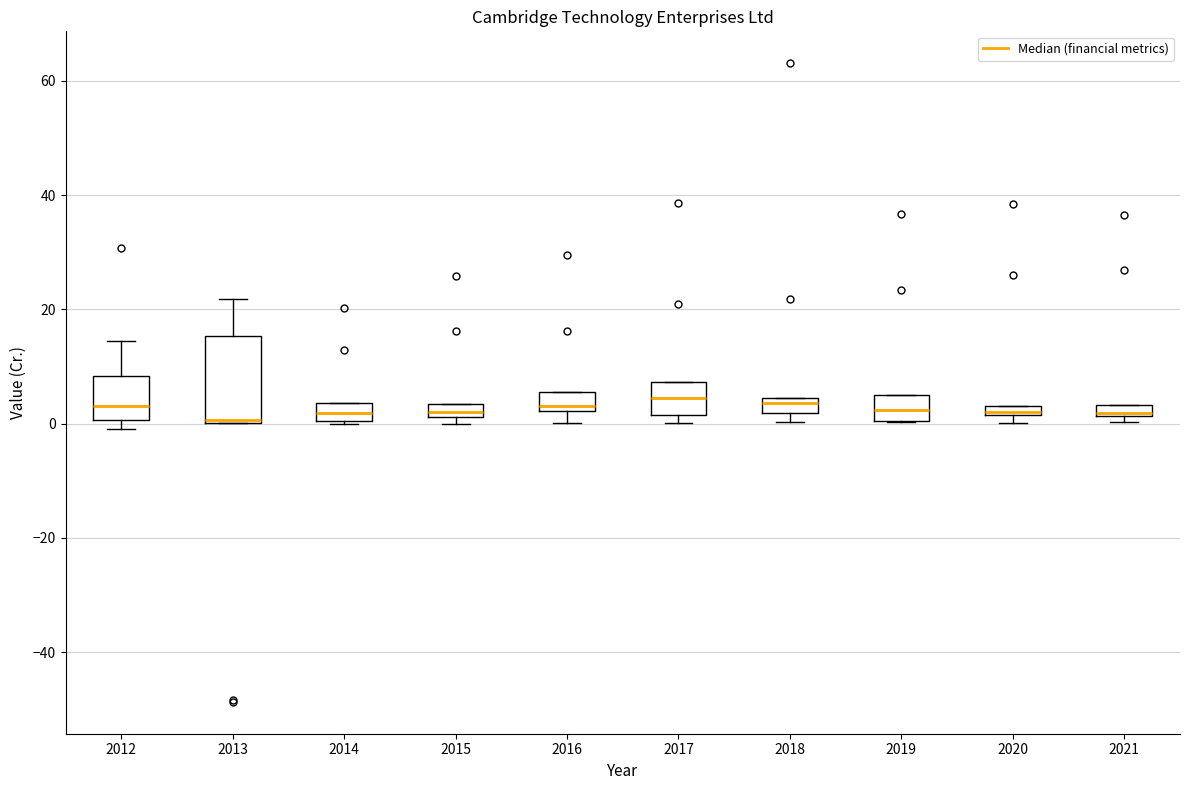

Where is the lower edge of the box at x = 2014 on the y-axis? The values are not printed on the chart, so give them approximately, as read against the axis.

0